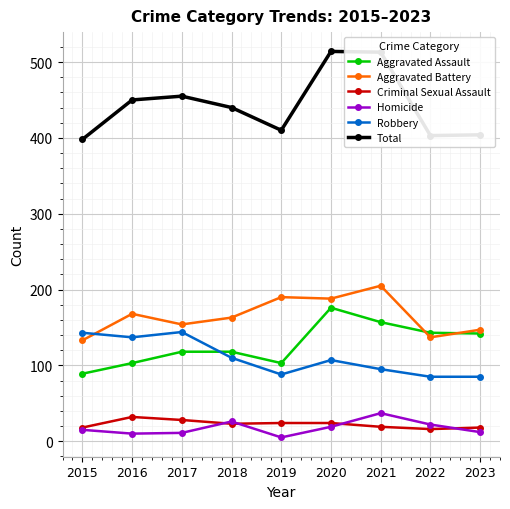

The value of Aggravated Assault at 2020 is 176. True or false?

True